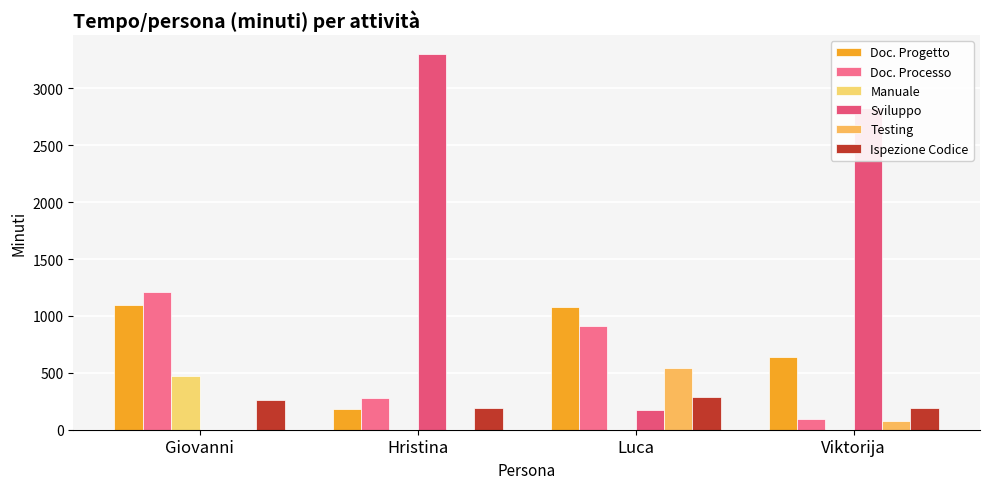

What is the label of the 1st bar from the right?

Viktorija